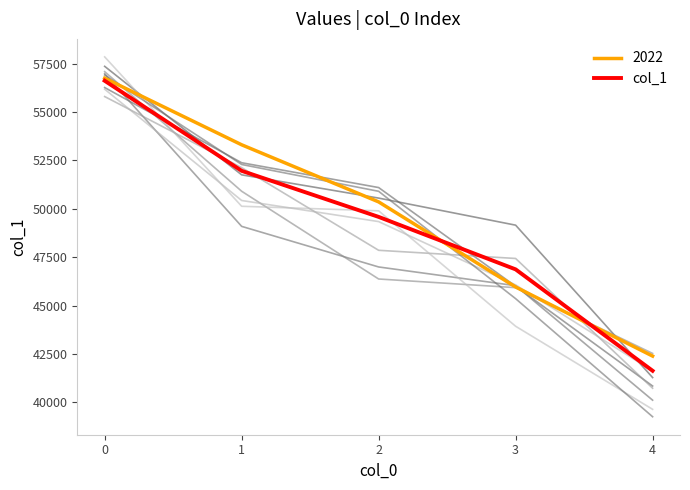

Reading left to right, list all the values displayed in this chart.

0=56617	1=51962	2=49582	3=46870	4=41630